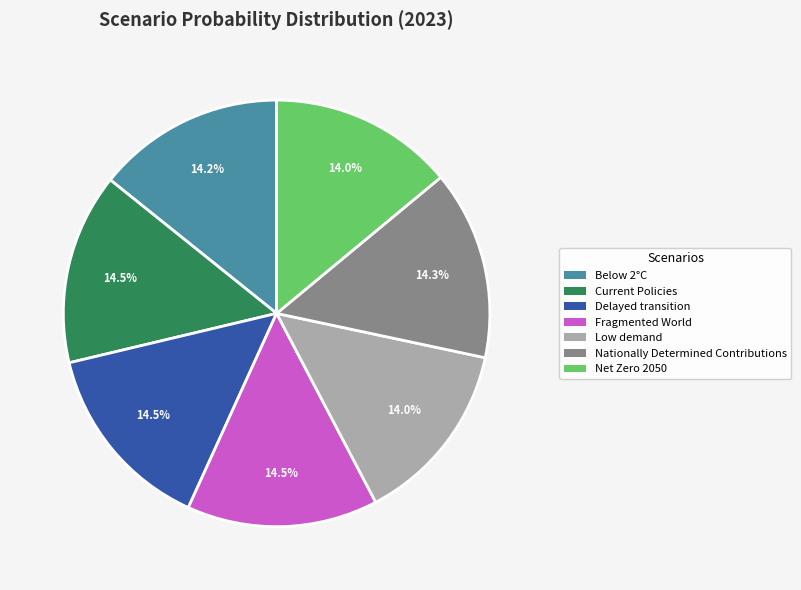

To the nearest percent, what portion does Below 2°C represent?

14%